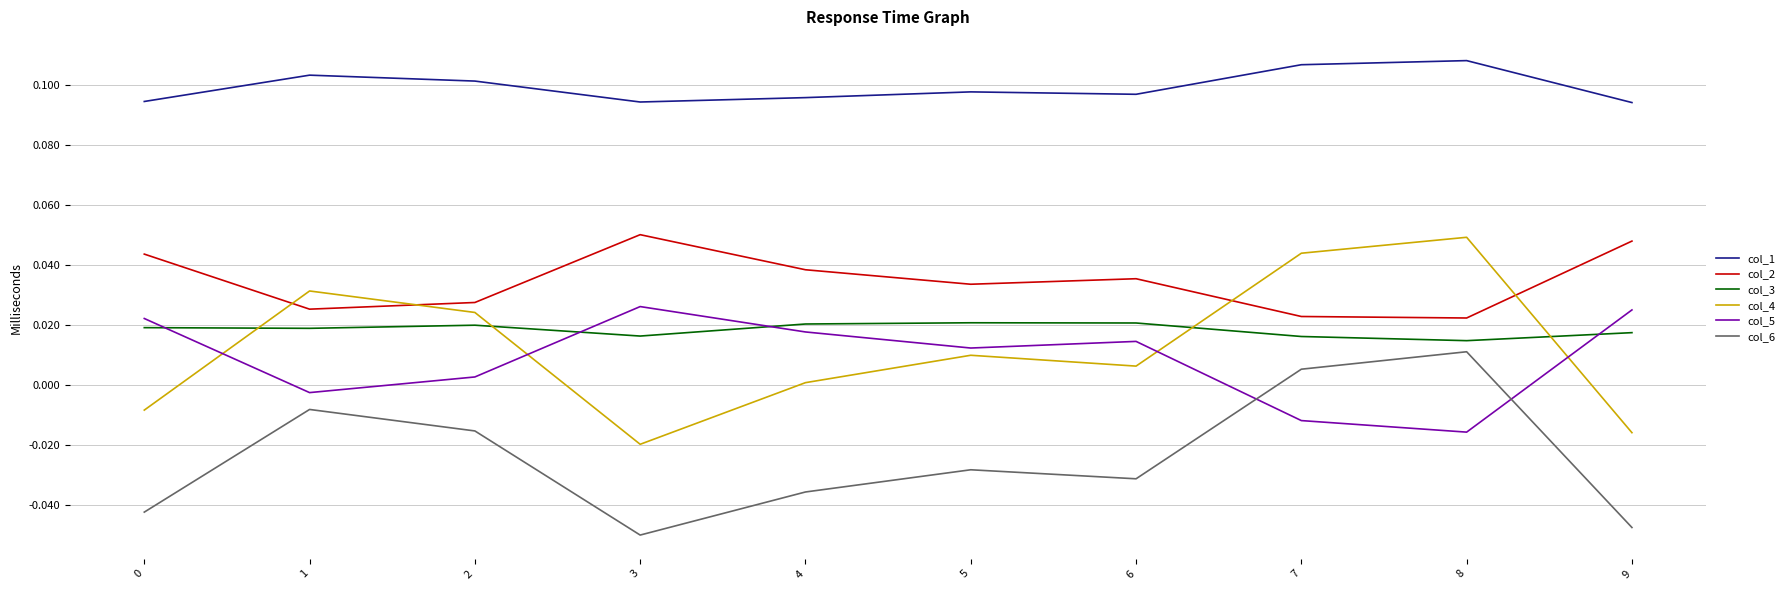

True or false: col_5 and col_2 intersect in this chart.

False